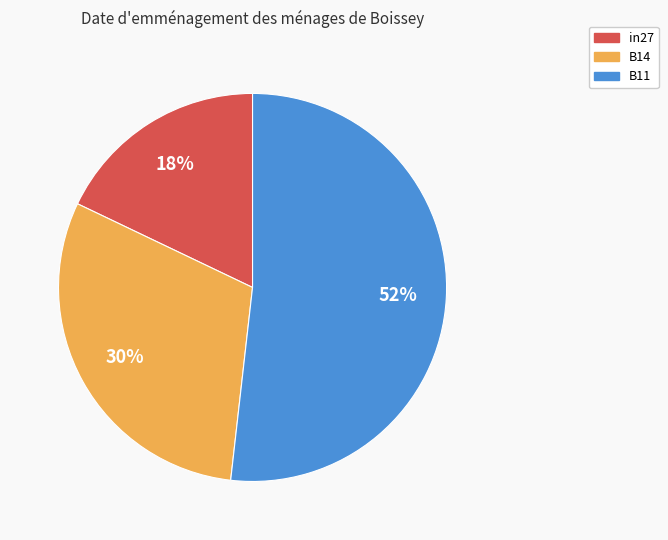

To the nearest percent, what is the difference between the largest and smallest slice percentages?

34%